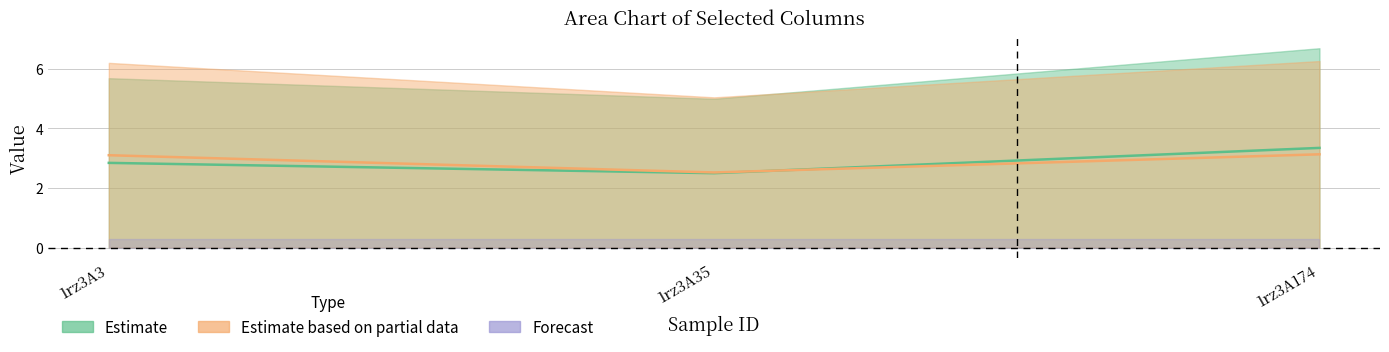

Reading left to right, transcribe all the data shown in this chart.

col_6: 1rz3A3=5.7	1rz3A35=5.0	1rz3A174=6.7
col_7: 1rz3A3=6.2	1rz3A35=5.0	1rz3A174=6.3
col_2: 1rz3A3=0.0	1rz3A35=0.0	1rz3A174=0.0
col_3: 1rz3A3=0.0	1rz3A35=0.0	1rz3A174=0.0
col_4: 1rz3A3=0.0	1rz3A35=0.0	1rz3A174=0.0
col_5: 1rz3A3=0.0	1rz3A35=0.0	1rz3A174=0.0